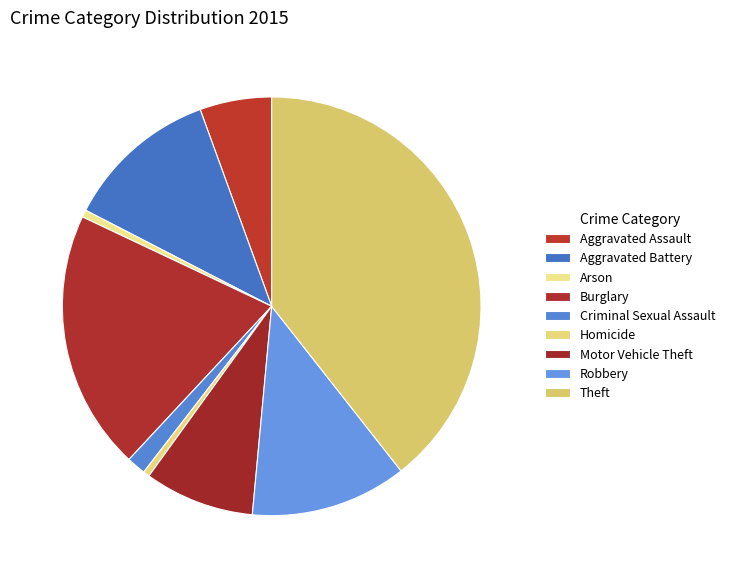

To the nearest percent, what is the average slice percentage?

11%